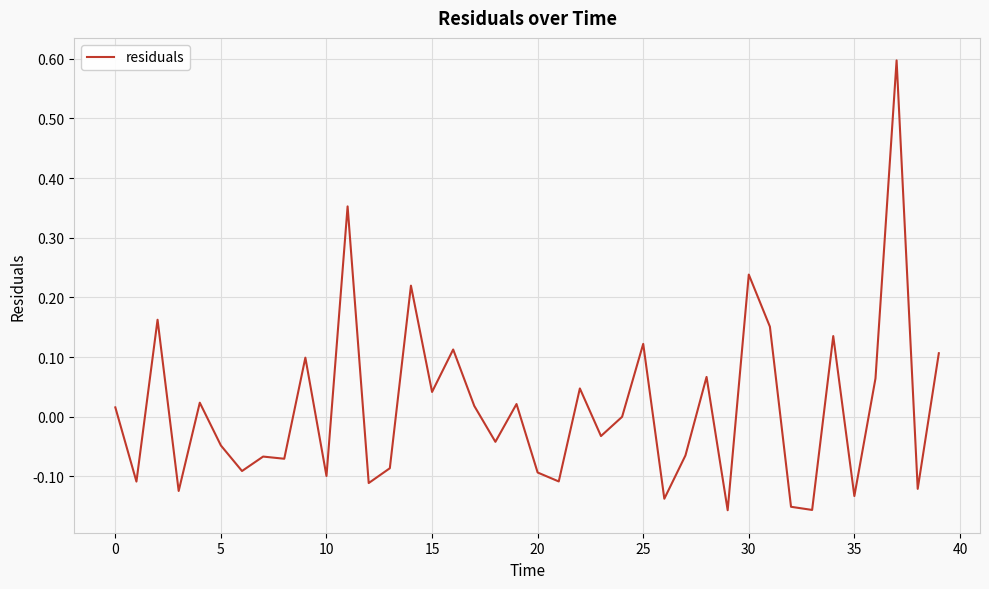

Is it true that the value at 35 is -0.0?

False